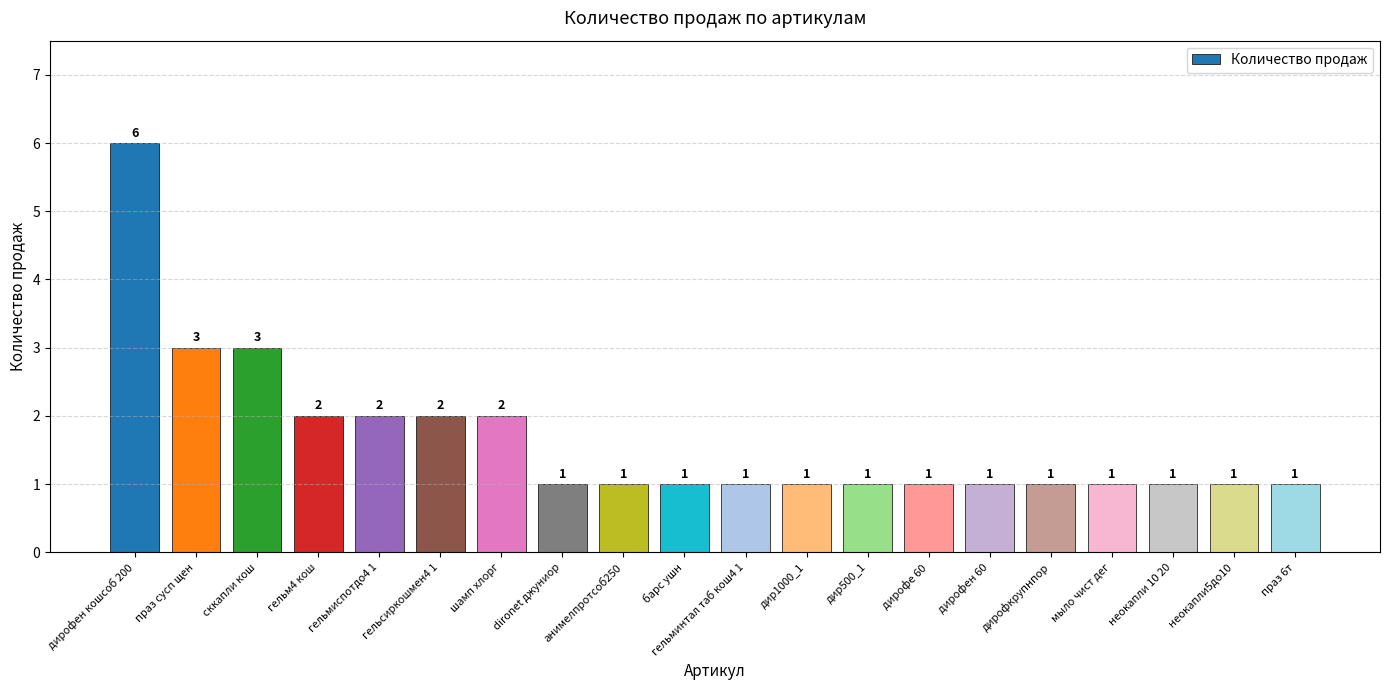

What is the sum of the values at гельм4 кош and dironet джуниор?

3